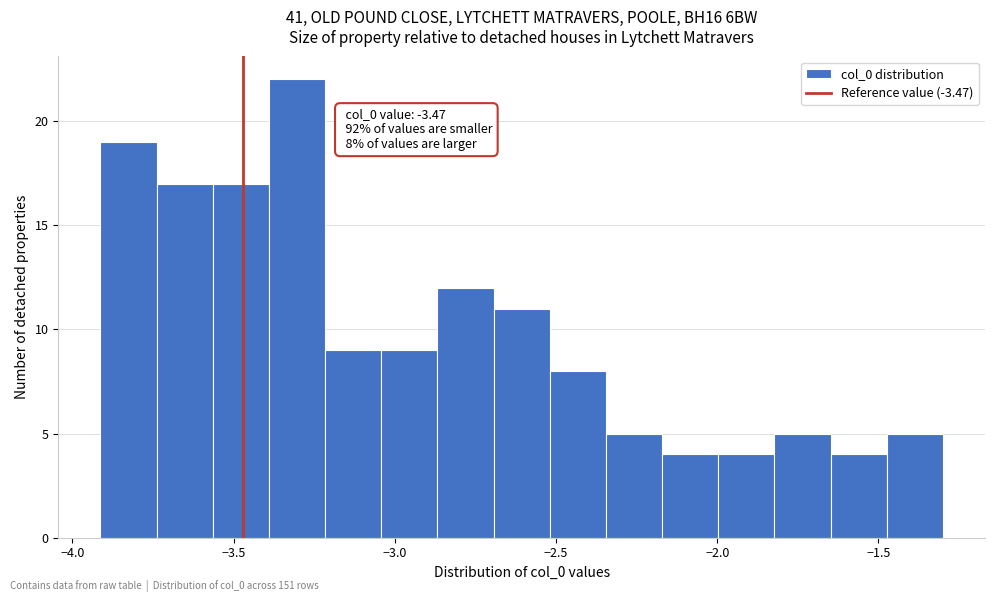

Read against the x-axis, roughly where is the centre of the tallest bar?

-3.30